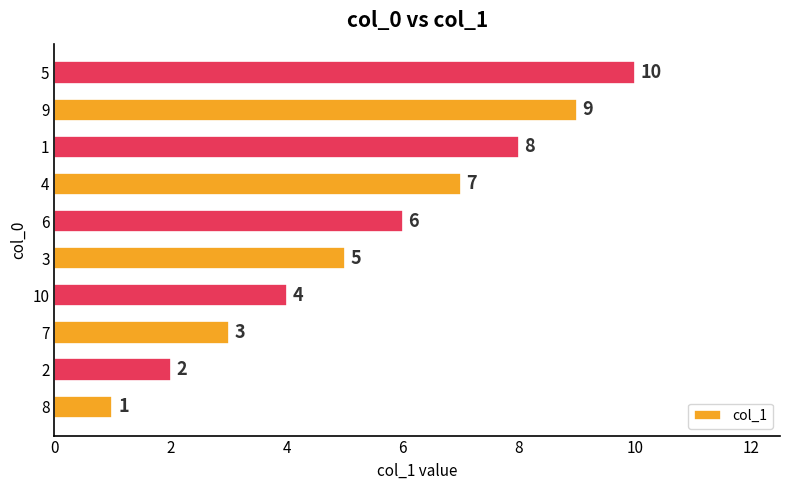

What is the change in value from 2 to 4?

+5